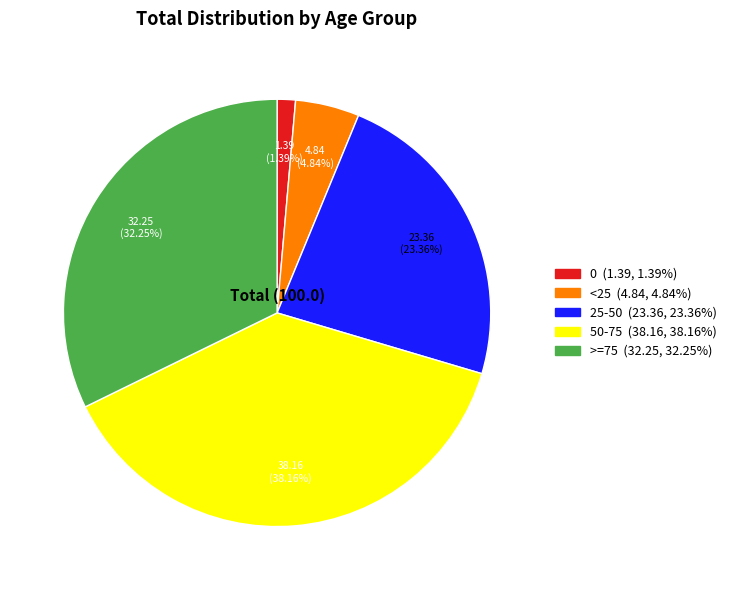

What percentage is the <25 slice, to the nearest percent?

5%